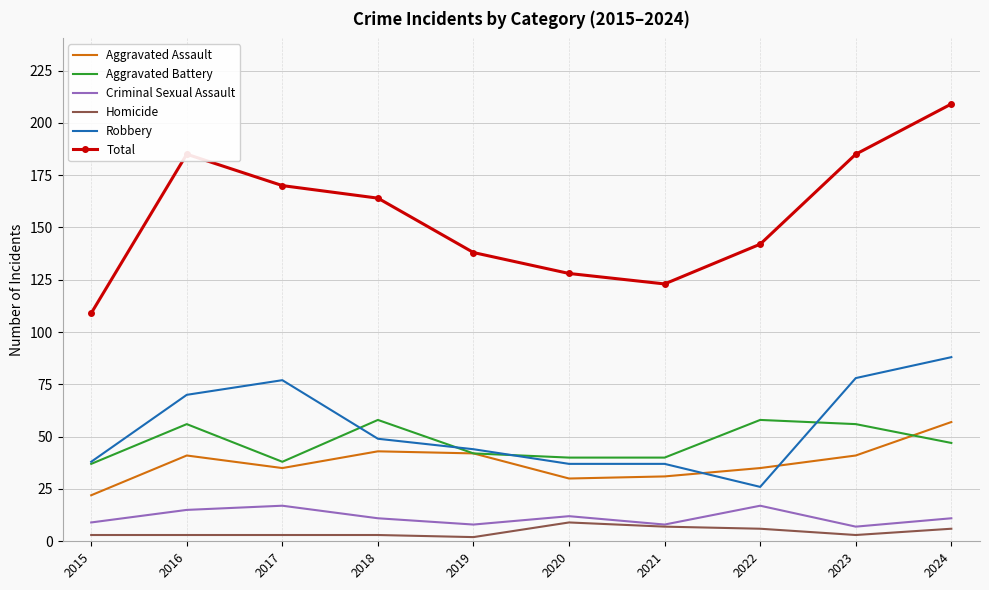

Is the value of Criminal Sexual Assault at 2019 greater than the value of Total at 2019?

No